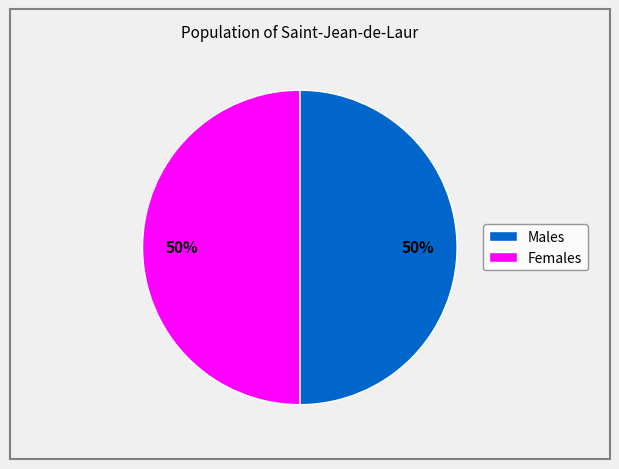

To the nearest percent, what is the average slice percentage?

50%